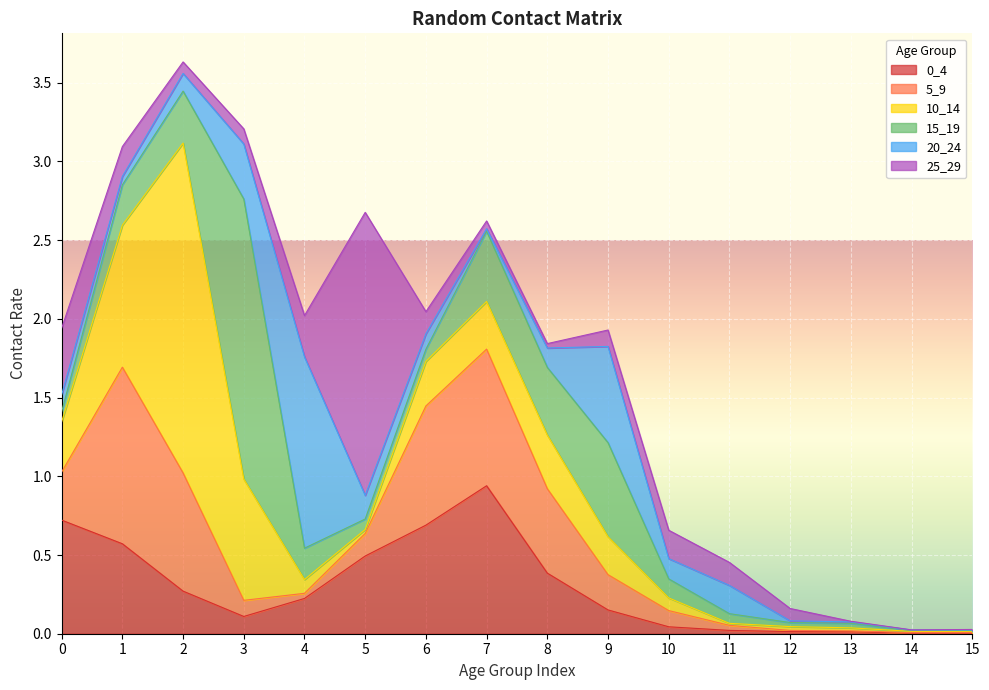

What is the average value of the 0_4 series?

0.3